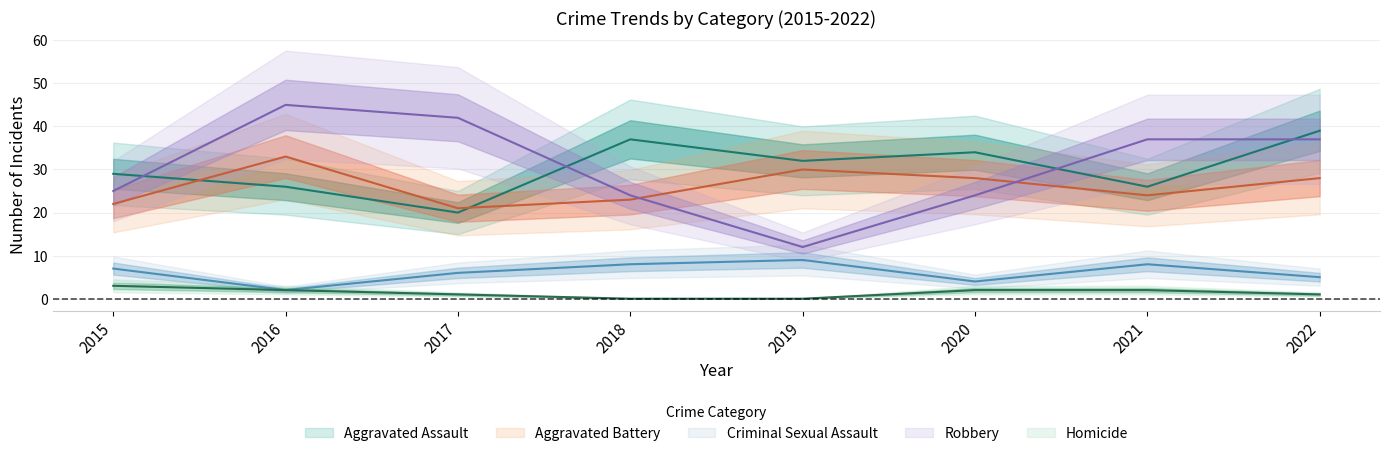

What is the sum of the Criminal Sexual Assault values at 2020 and 2022?

9